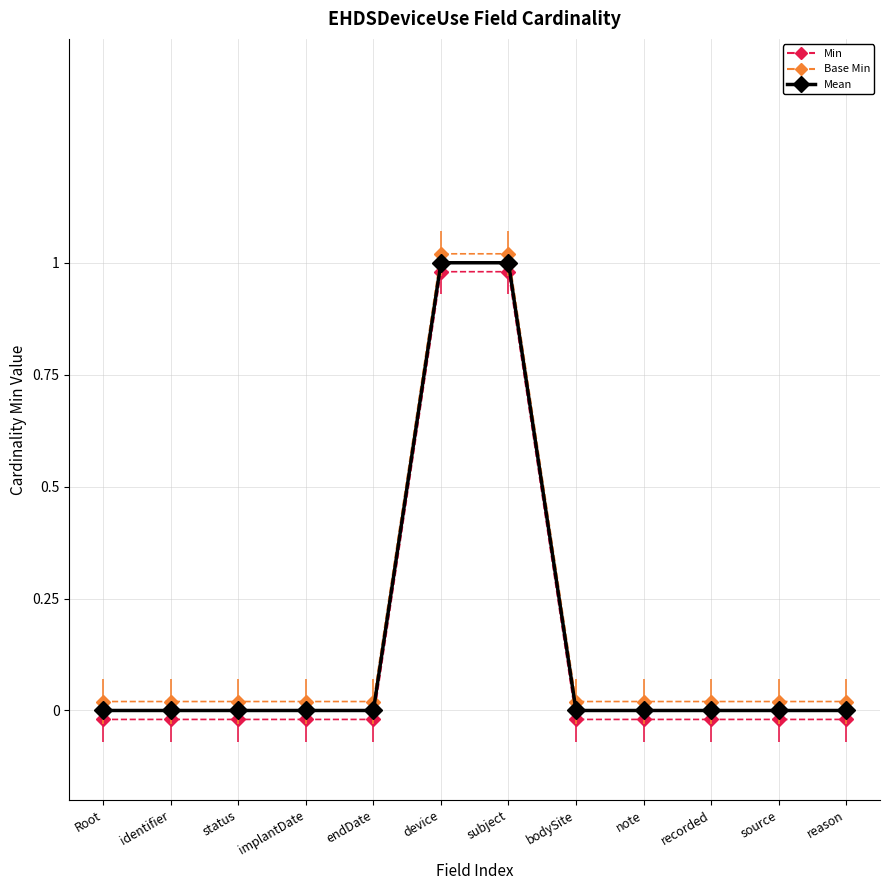

At source, list the series in order from largest to smallest.

Base Min, Mean, Min